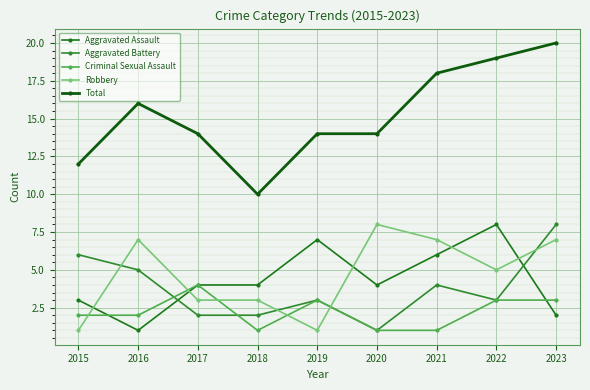

What is the sum of the Aggravated Battery values at 2017 and 2015?

8